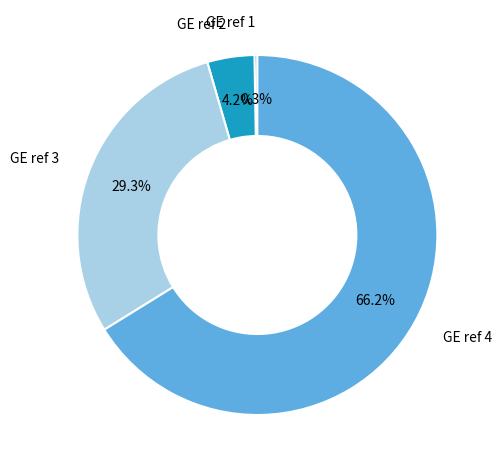

Is there any slice that represents more than half of the pie?

Yes